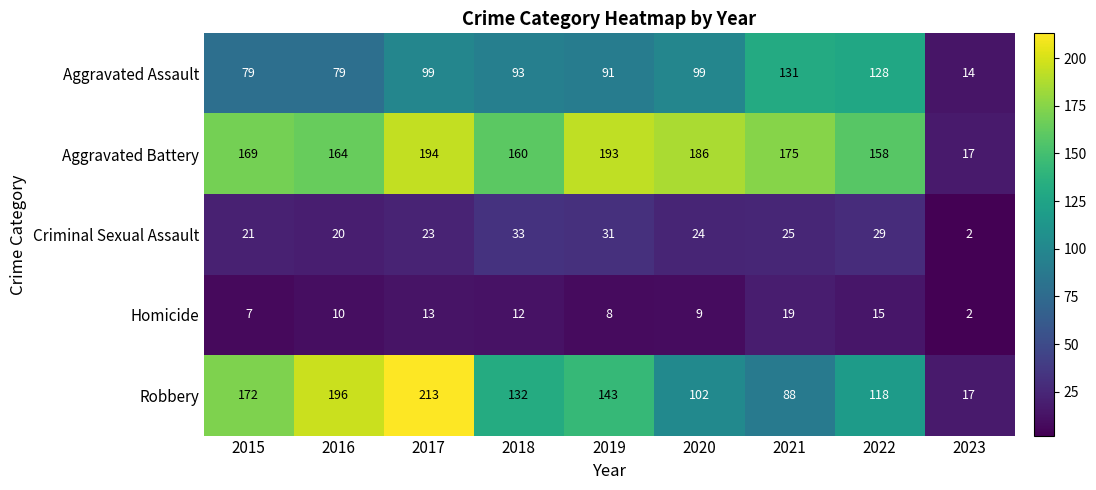

Between 2022 and 2023, which series saw the biggest shift?

Aggravated Battery